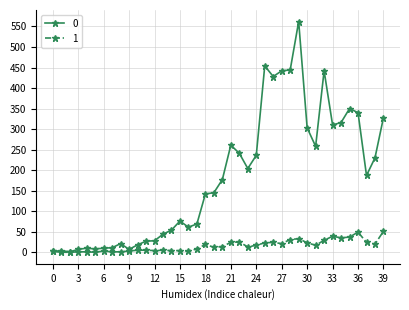

Rank the series by their average value, from lowest to highest.

1, 0